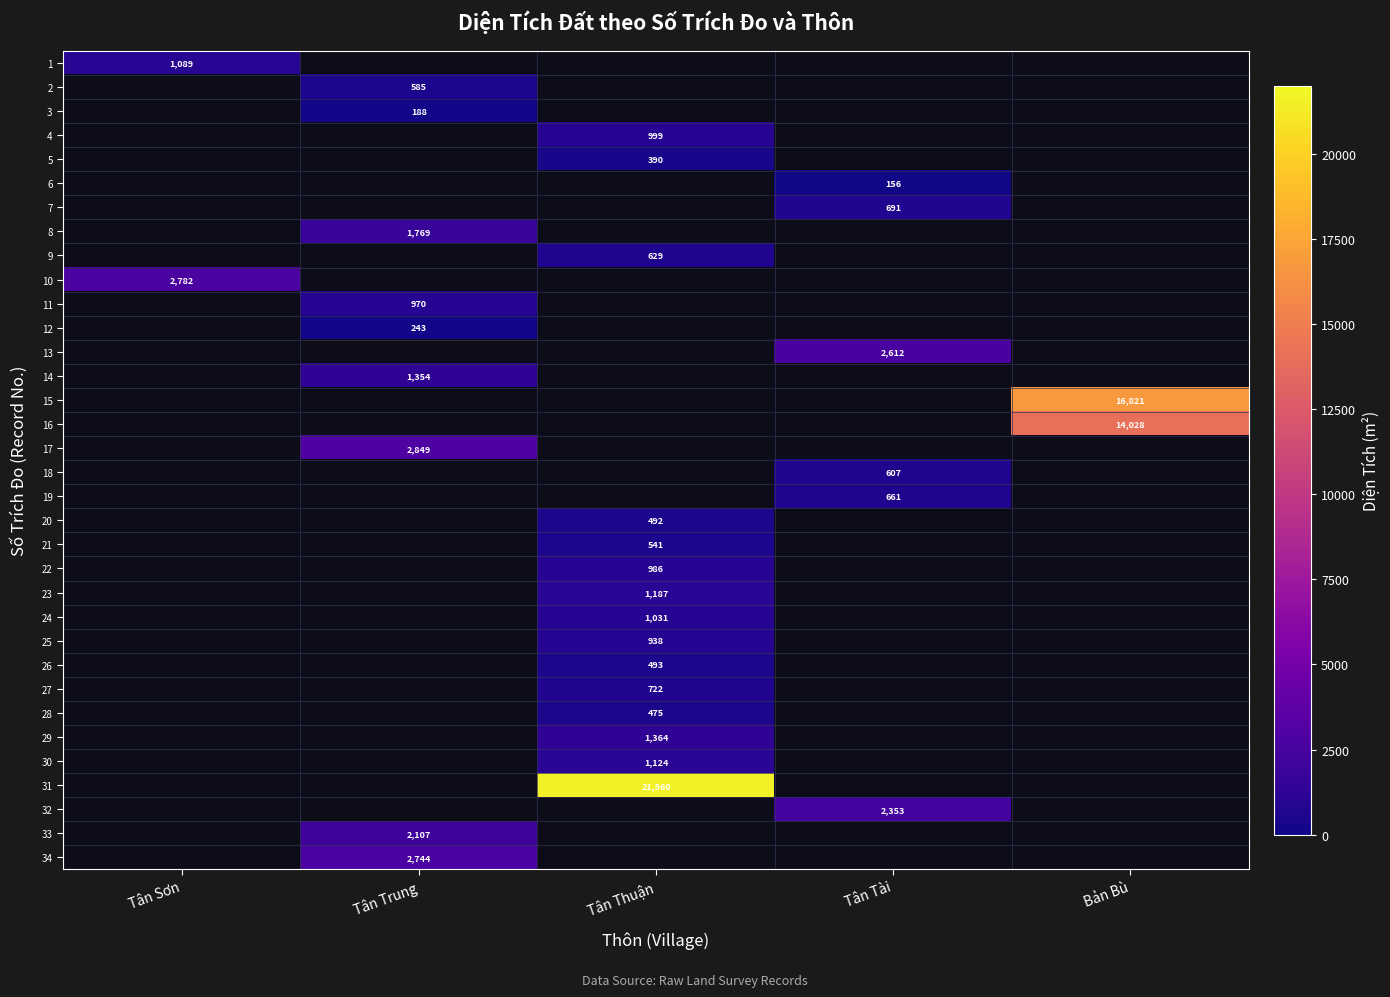

Is it true that 2 equals 962.3 at Tân Trung?

False